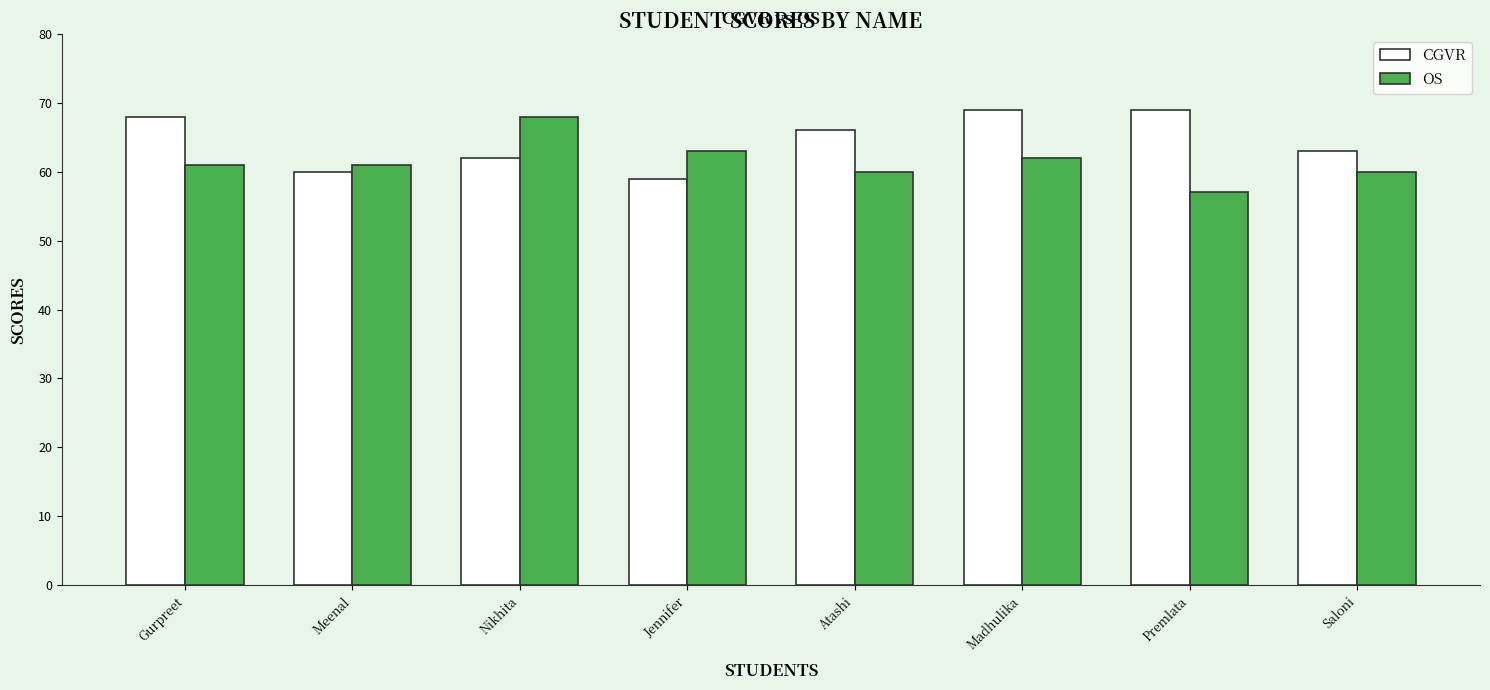

How many data points does each series have?

8